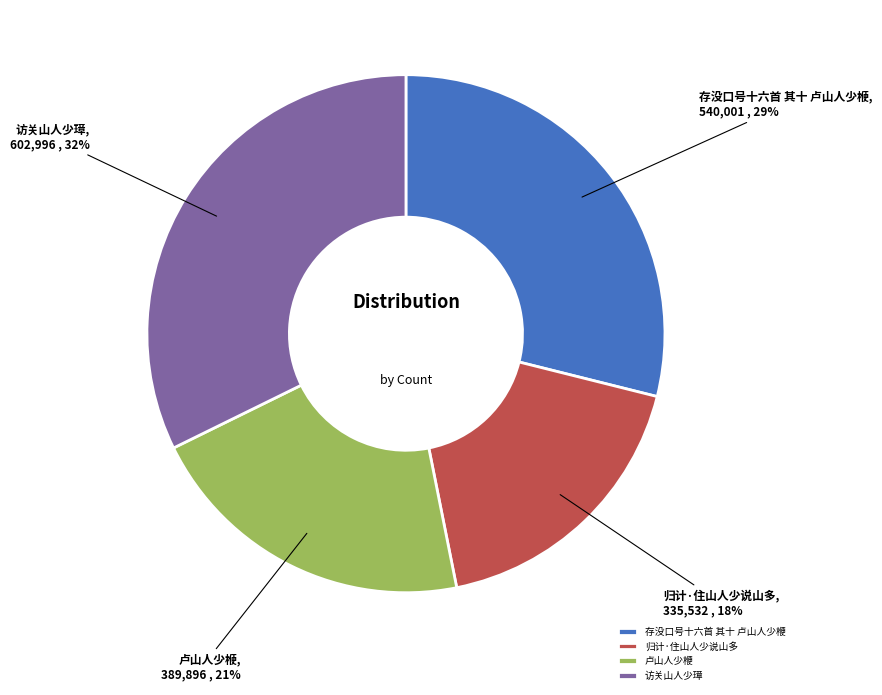

Is there a majority slice in this chart?

No